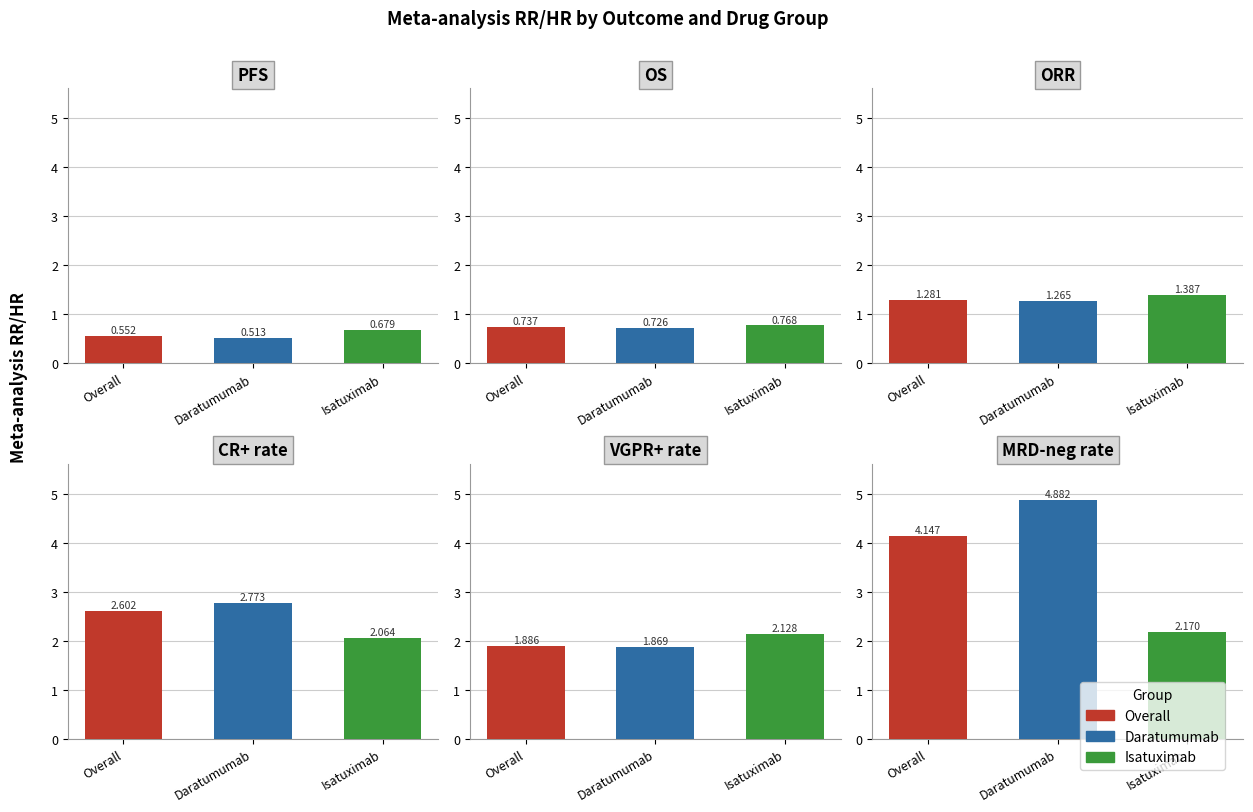

How many groups of bars are there?

6